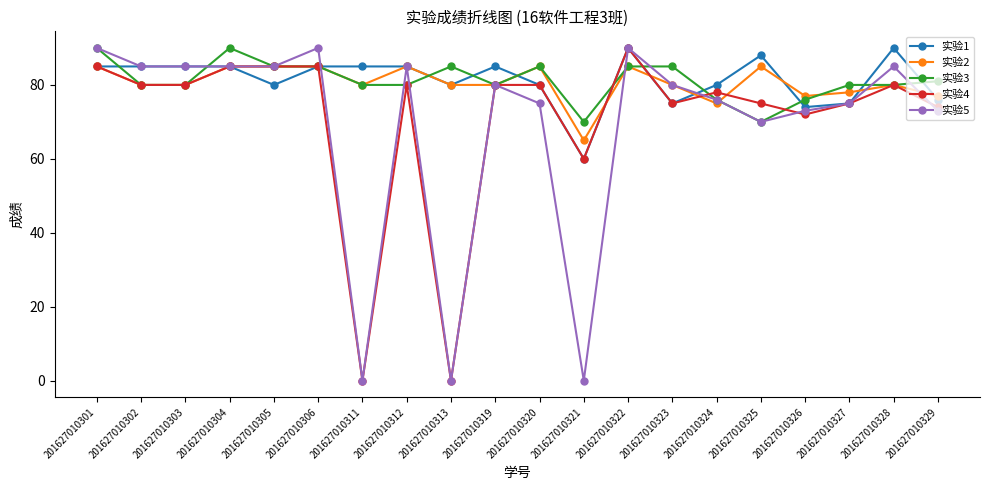

Reading left to right, extract all data points from this chart.

实验1: 85	85	85	85	80	85	85	85	80	85	80	60	90	75	80	88	74	75	90	76
实验2: 85	80	80	85	85	85	80	85	80	80	85	65	85	80	75	85	77	78	80	77
实验3: 90	80	80	90	85	85	80	80	85	80	85	70	85	85	76	70	76	80	80	81
实验4: 85	80	80	85	85	85	0	80	0	80	80	60	90	75	78	75	72	75	80	74
实验5: 90	85	85	85	85	90	0	85	0	80	75	0	90	80	76	70	73	75	85	73